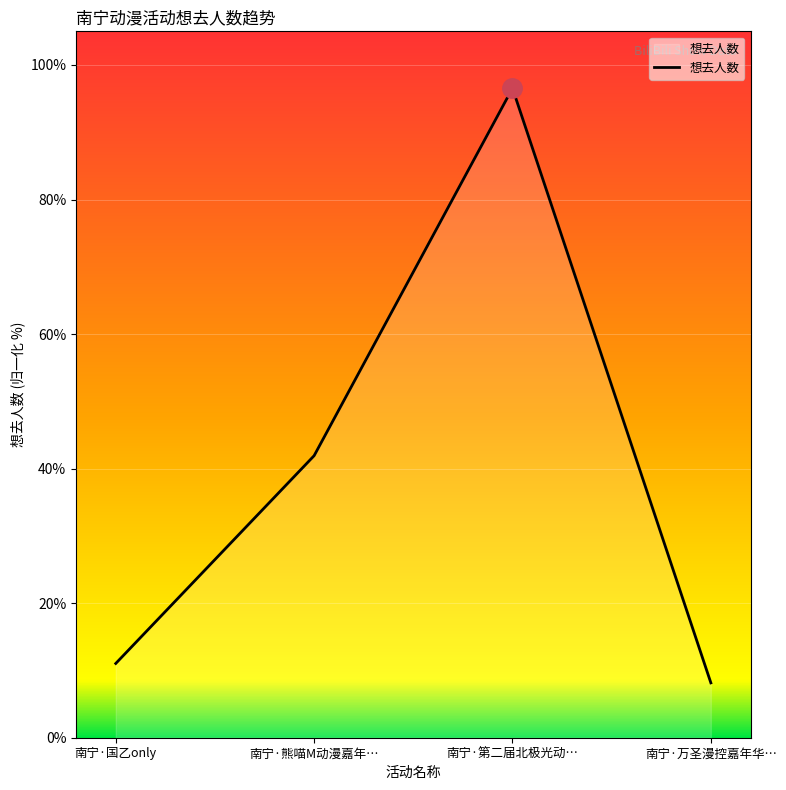

Reading left to right, list all the values displayed in this chart.

11.0	41.9	96.5	8.2